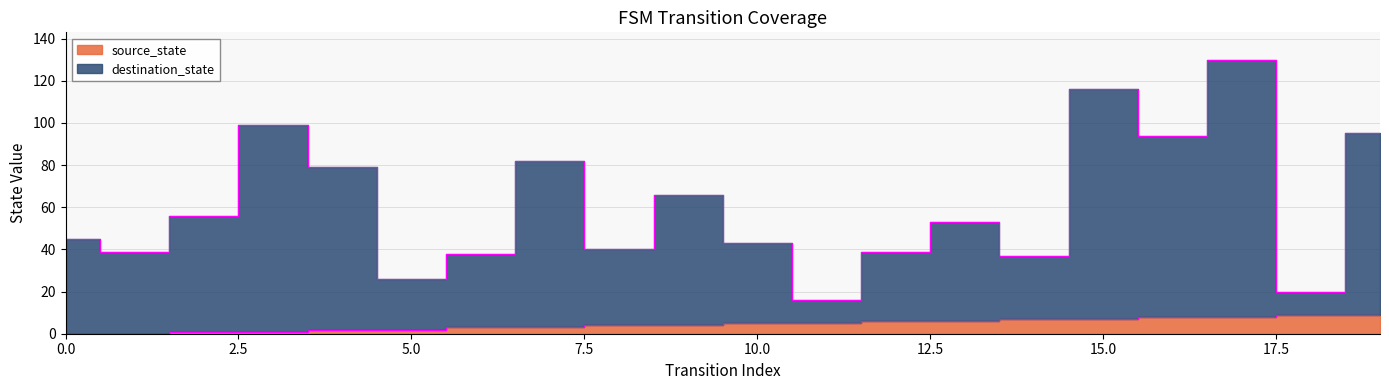

List the series in order of their peak value, lowest first.

source_state, destination_state